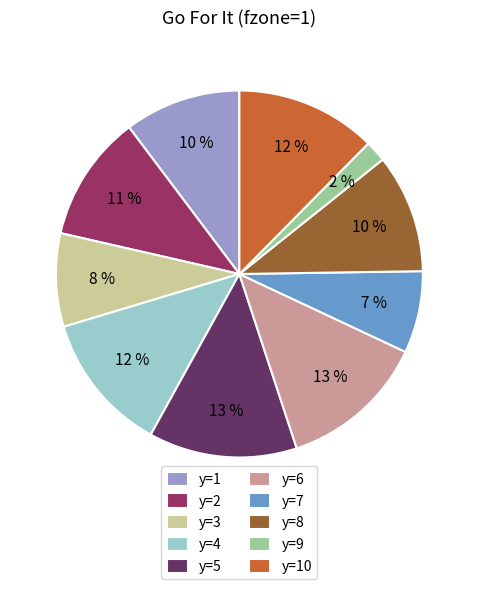

Count the number of slices in the pie.

10